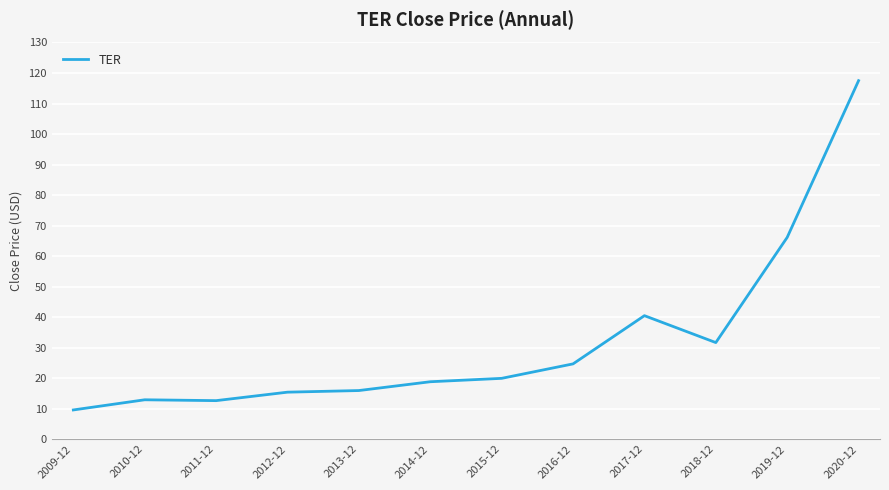

What is the minimum value shown in the chart?

9.5